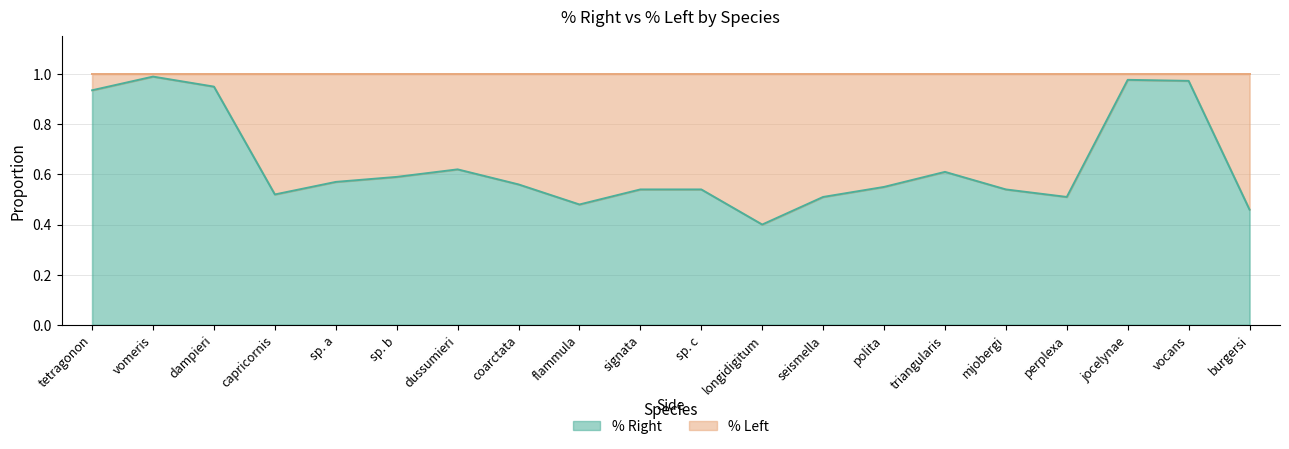

What is the label of the 3rd point from the left?

dampieri